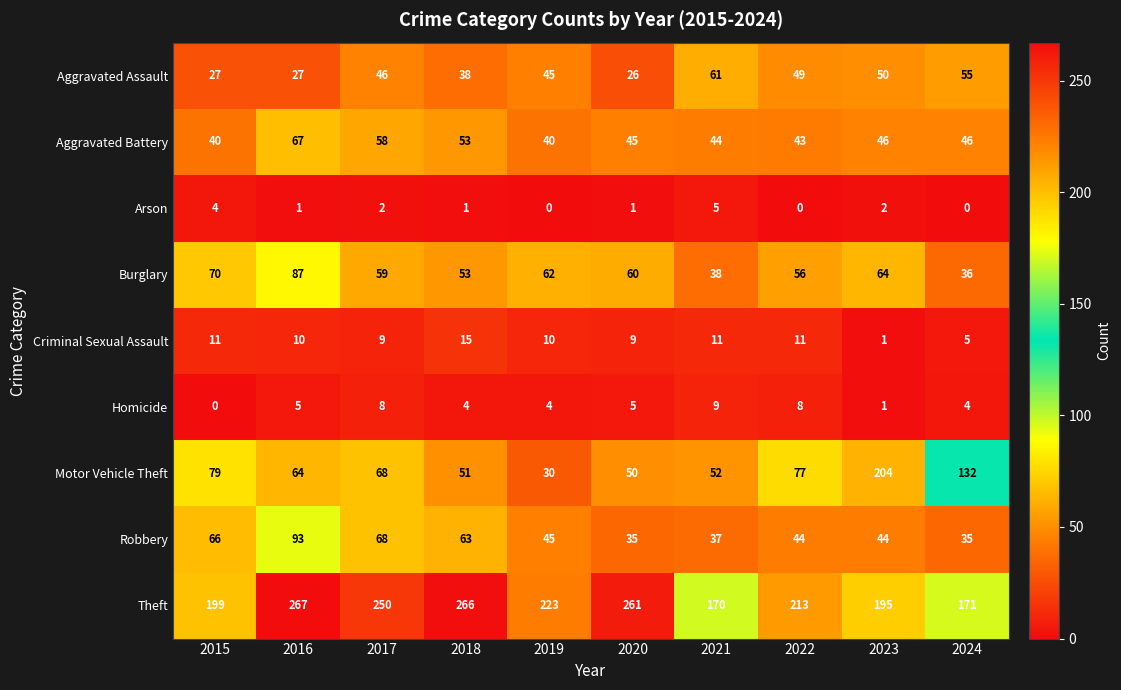

The value of Aggravated Assault at 2019 is 71. True or false?

False